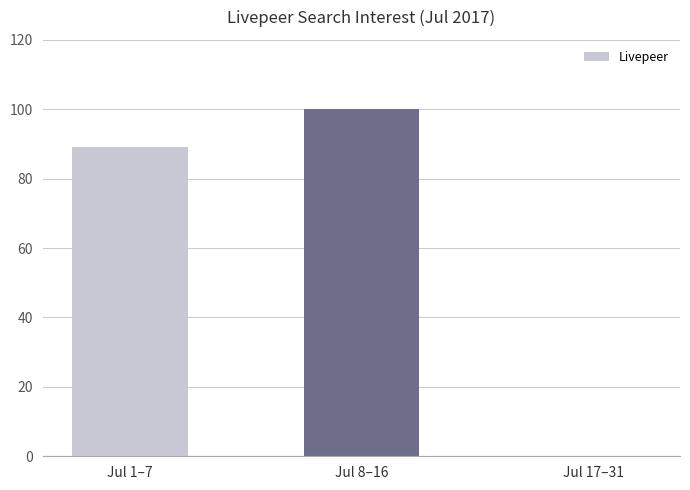

True or false: the data shows 32 at Jul 8–16.

False